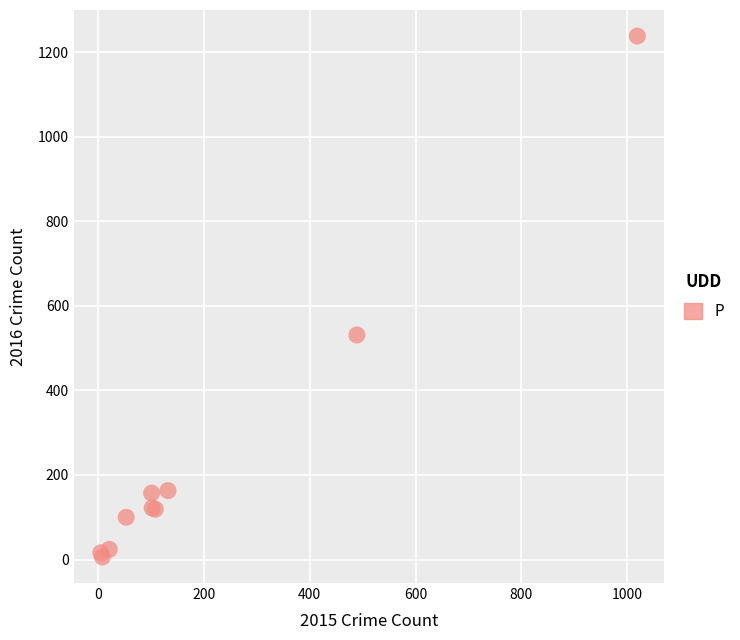

What Y value in the scatter plot is closest to 622?

531